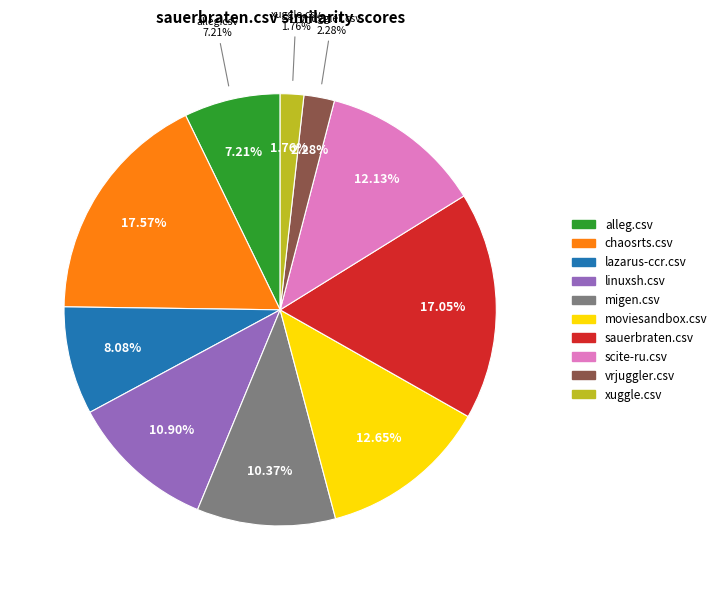

Is it true that migen.csv is 10% of the pie?

True